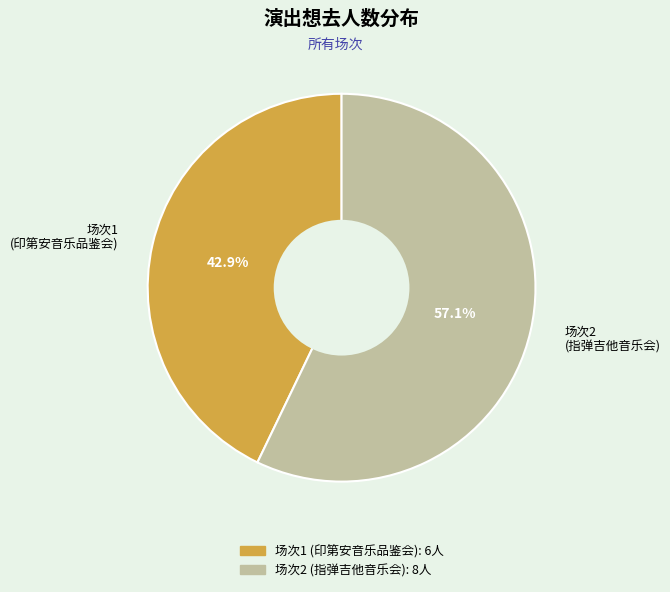

To the nearest percent, what is the difference between the largest and smallest slice percentages?

14%